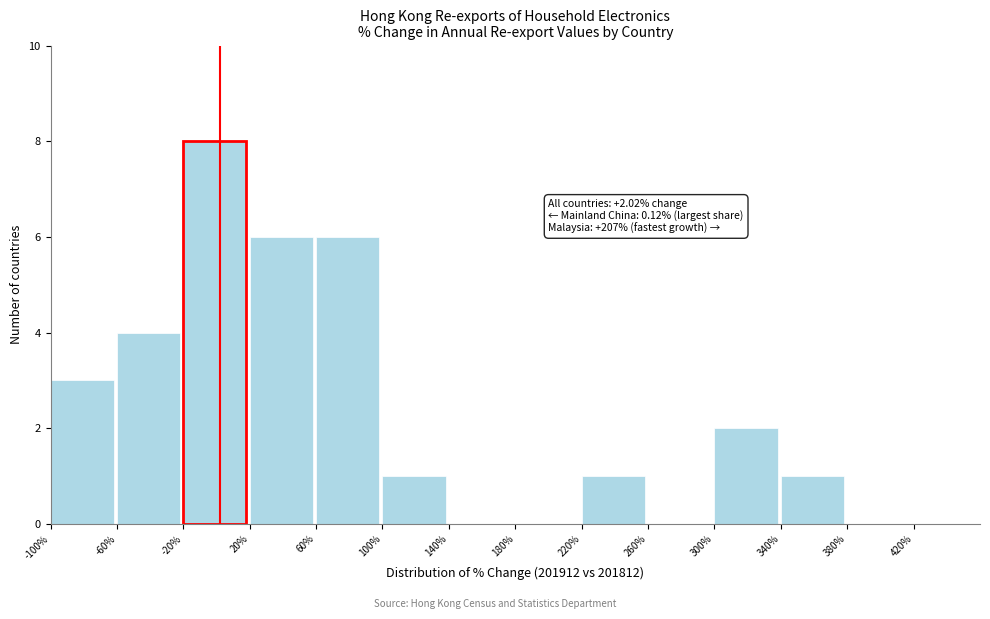

Which range on the x-axis has the tallest bar?

-20 to 20